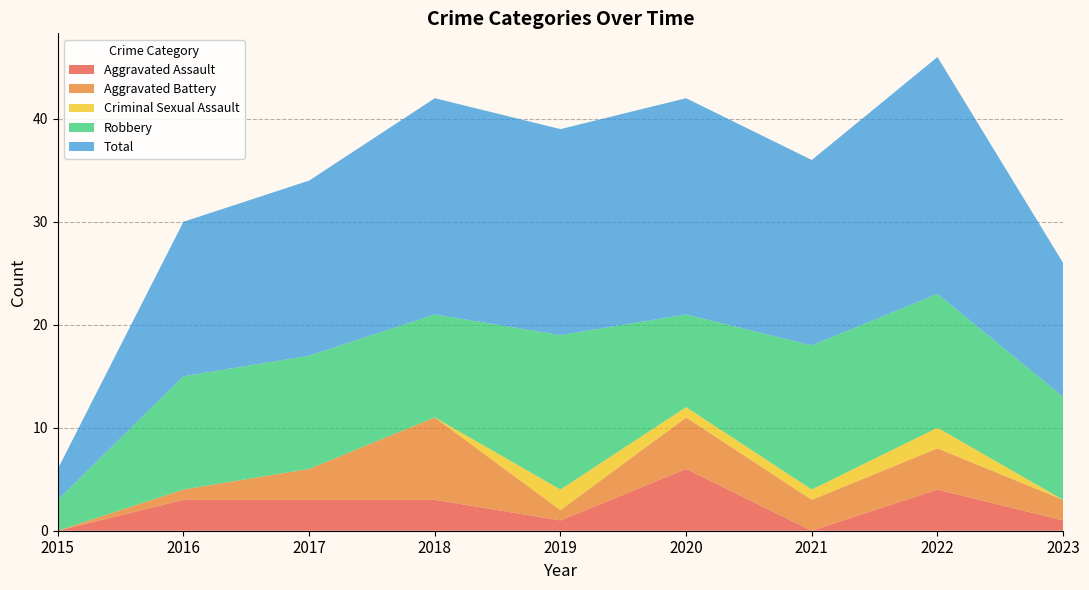

Reading right to left, list all the values displayed in this chart.

Aggravated Assault: 1	4	0	6	1	3	3	3	0
Aggravated Battery: 2	4	3	5	1	8	3	1	0
Criminal Sexual Assault: 0	2	1	1	2	0	0	0	0
Robbery: 10	13	14	9	15	10	11	11	3
Total: 13	23	18	21	20	21	17	15	3